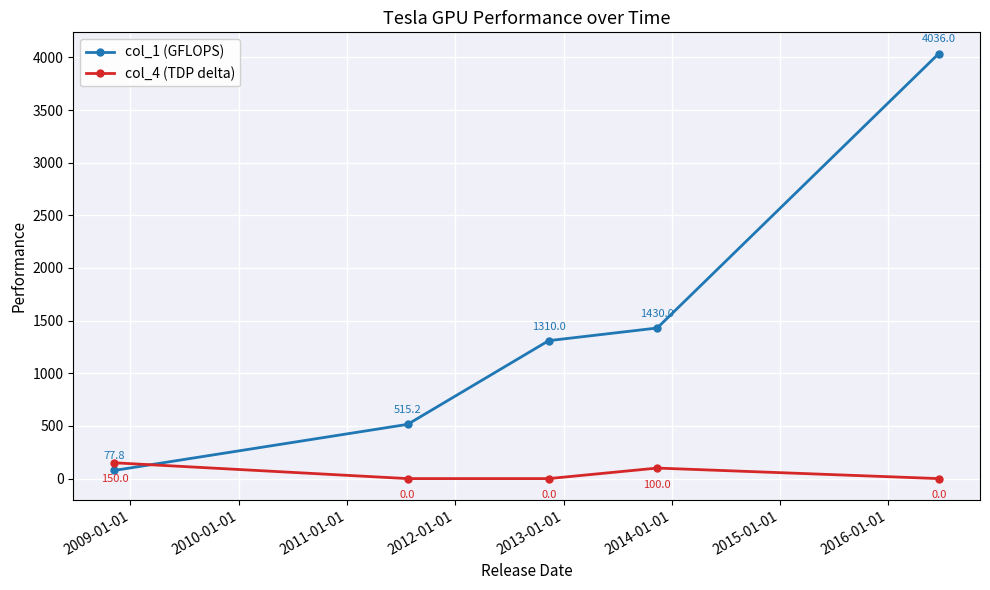

List the series in order of their overall mean, highest first.

col_1 (GFLOPS), col_4 (TDP delta)